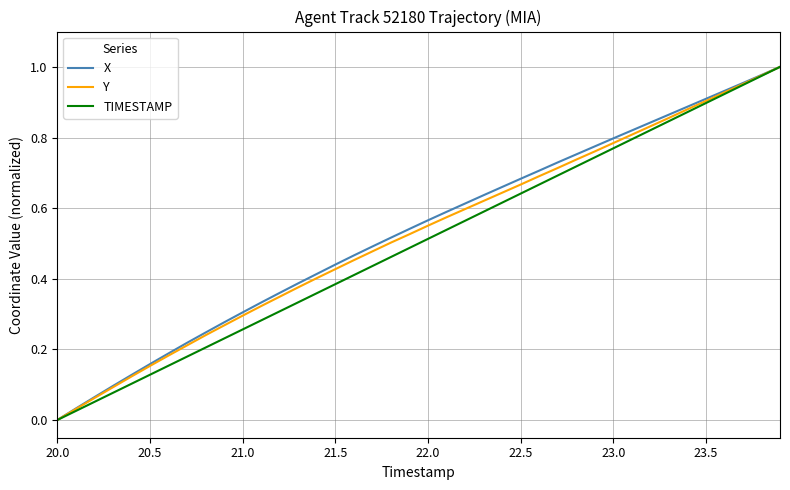

How many lines are shown in the chart?

3